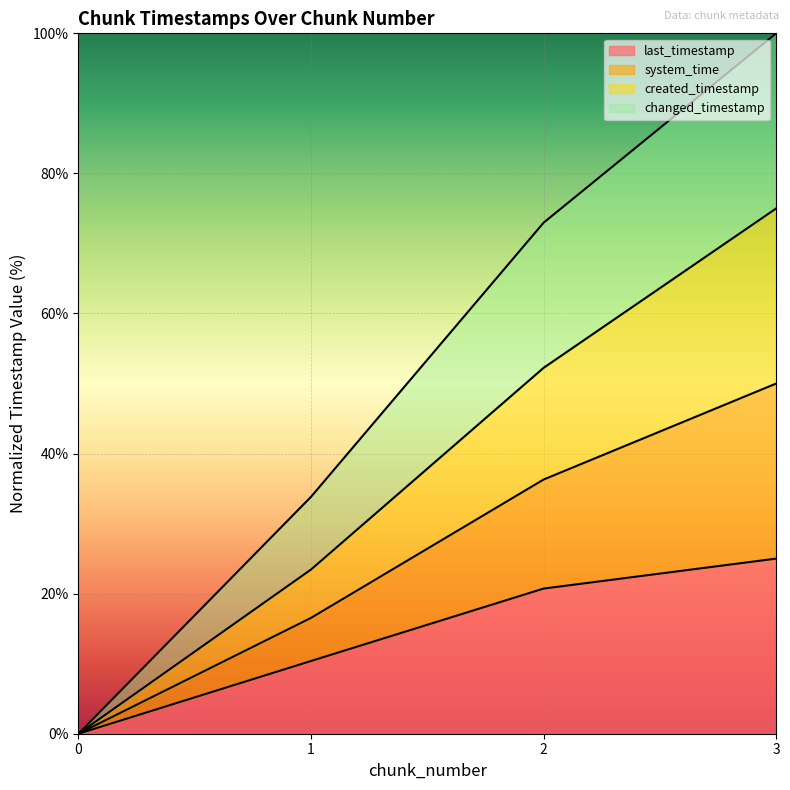

Does the chart display data point markers on the line(s)?

No